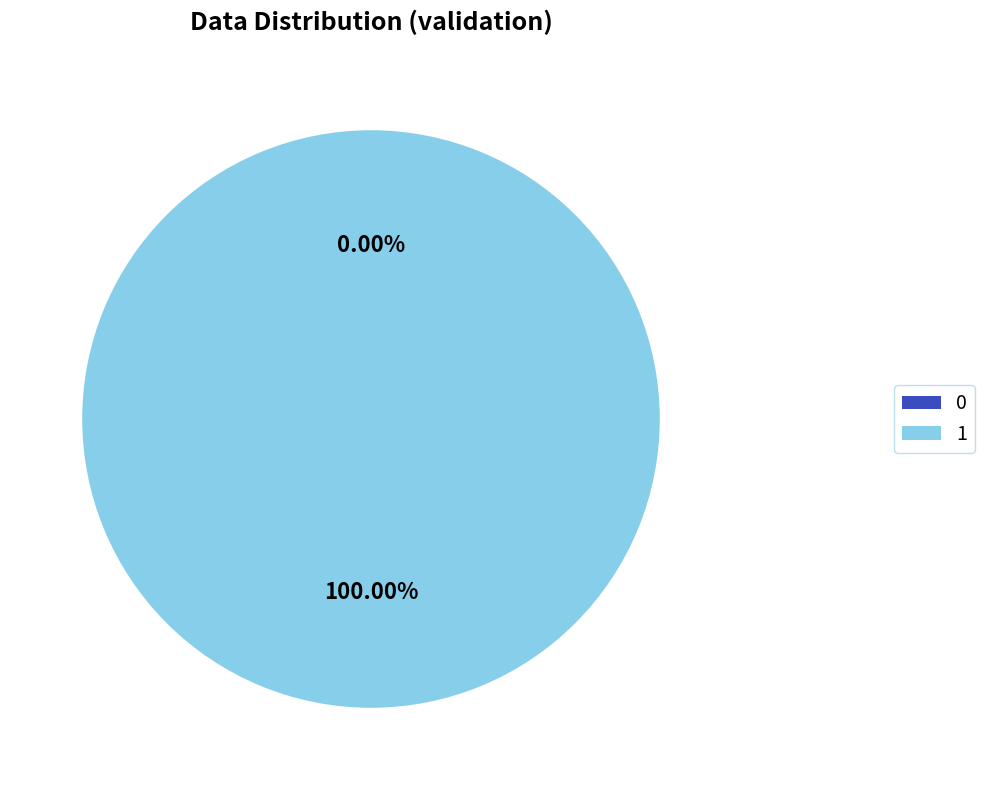

Count the number of slices in the pie.

2